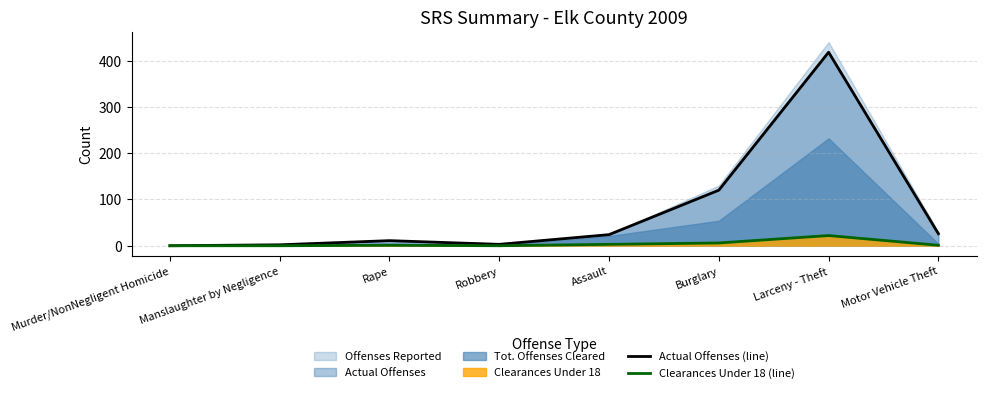

Where is Actual Offenses (line) nearest to the value 209?

Burglary